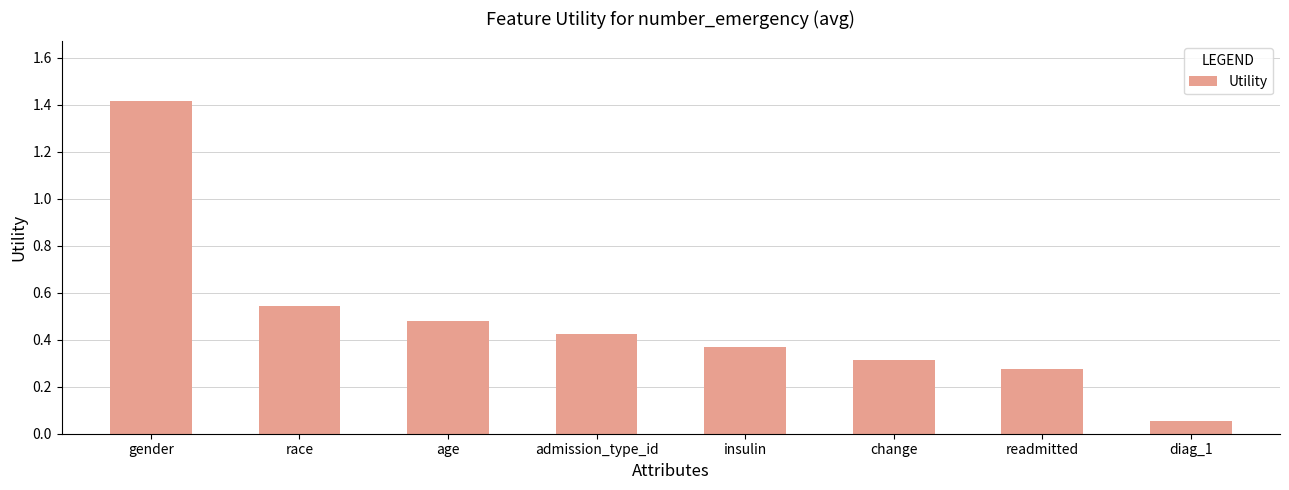

Which label corresponds to the largest value in the chart?

gender